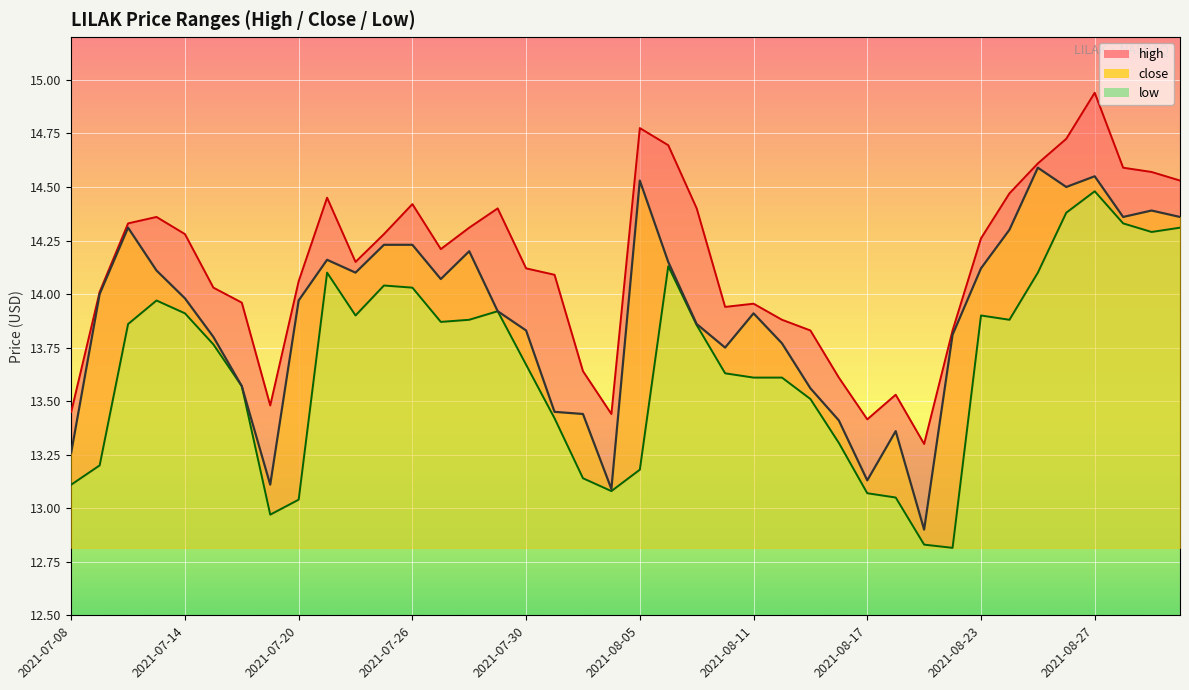

What is the label of the 17th point from the right?

2021-08-10